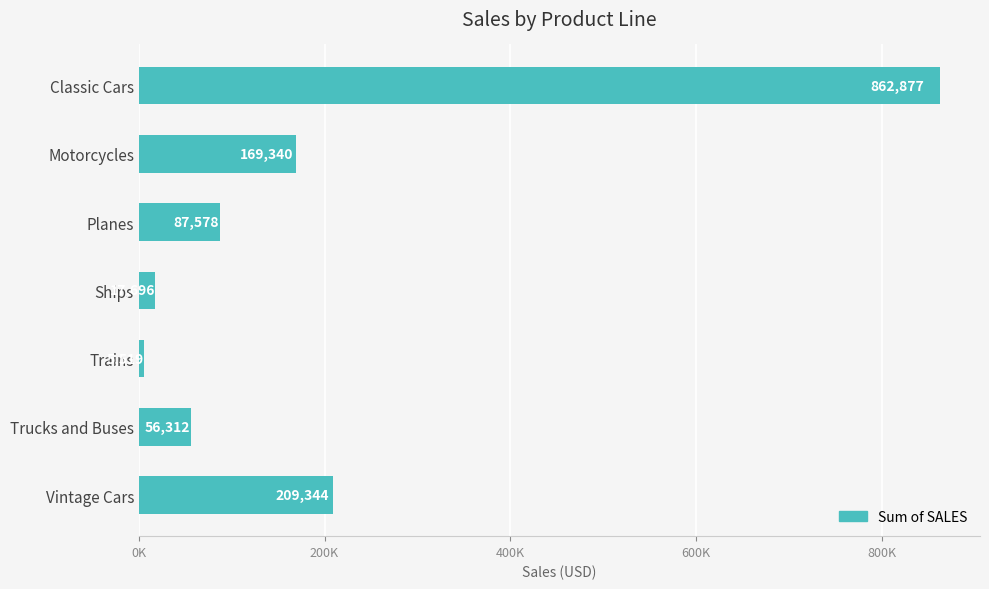

Are the bars horizontal?

Yes